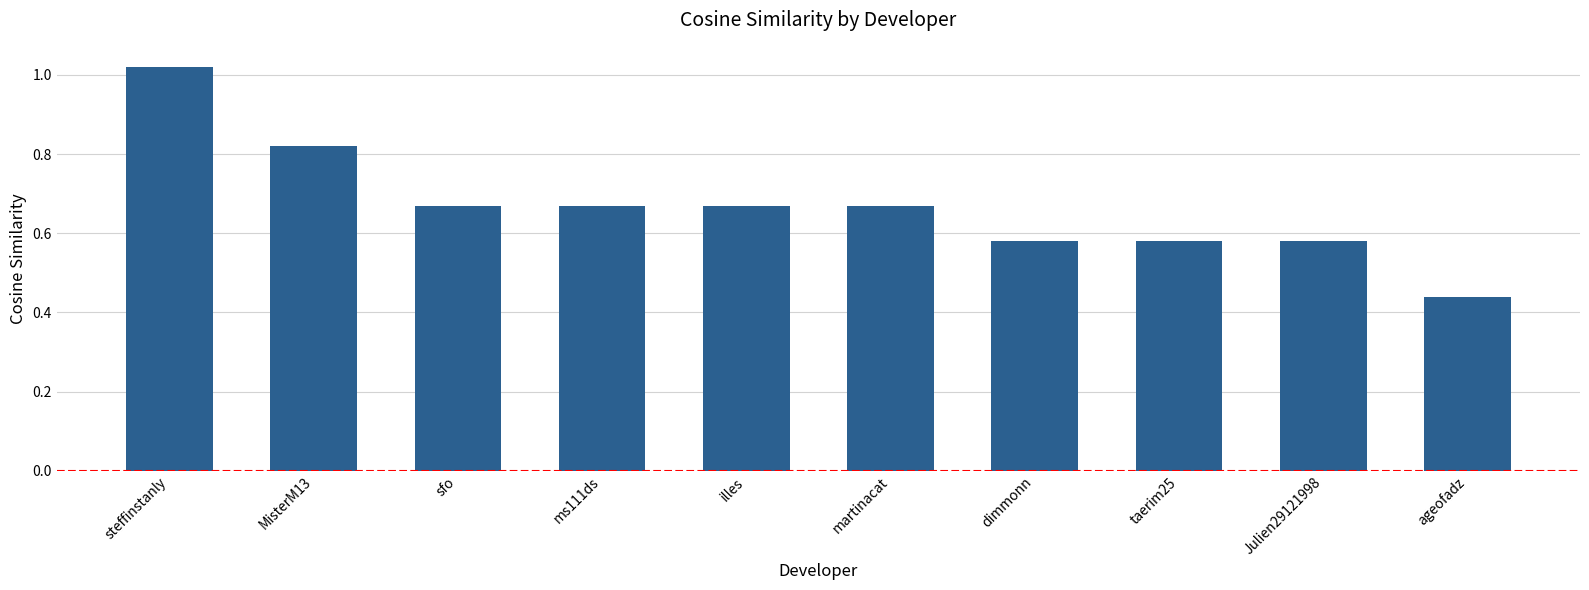

At which category does the chart reach its minimum across all series?

ageofadz